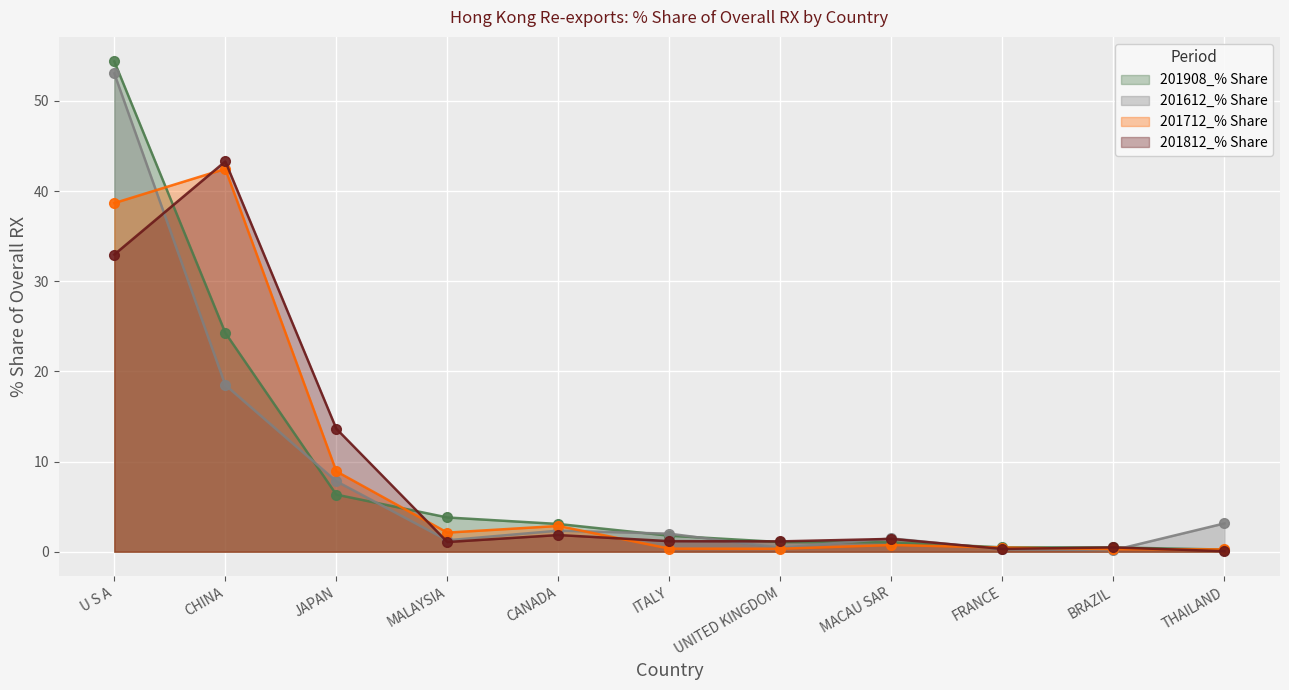

What is the difference between the second highest and second lowest values in the 201712_% Share series?

38.4